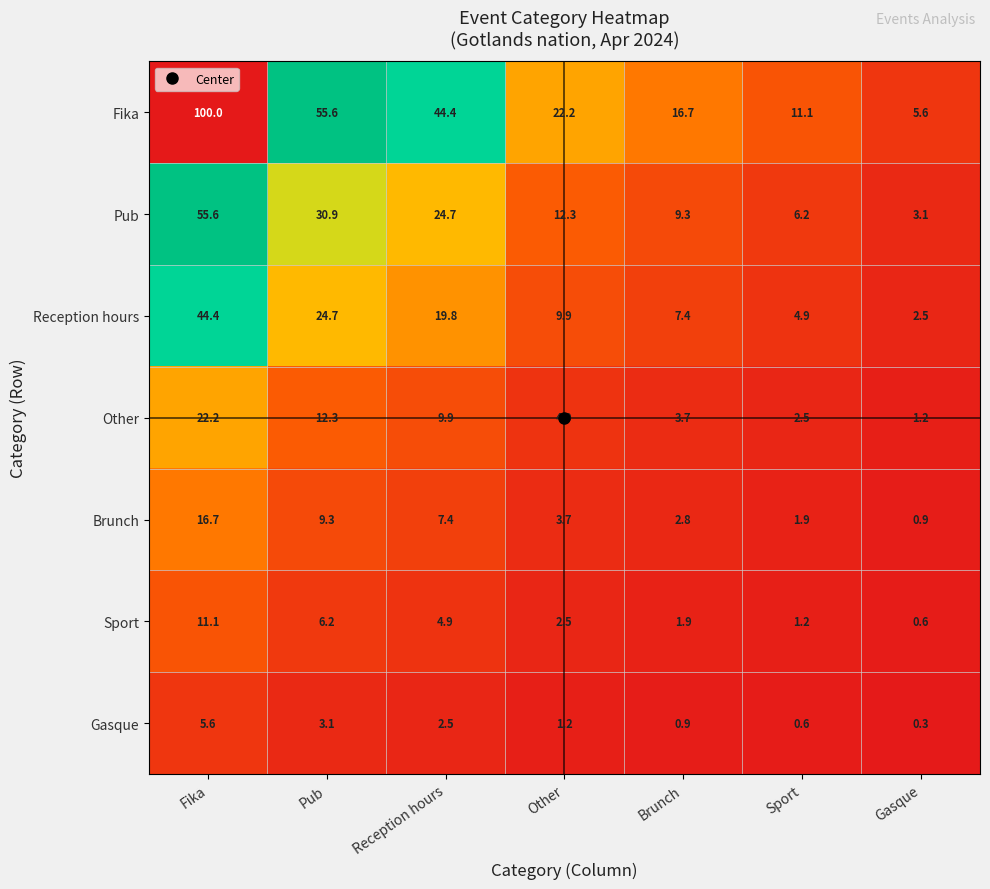

What is the total value across all series at Reception hours?

113.6